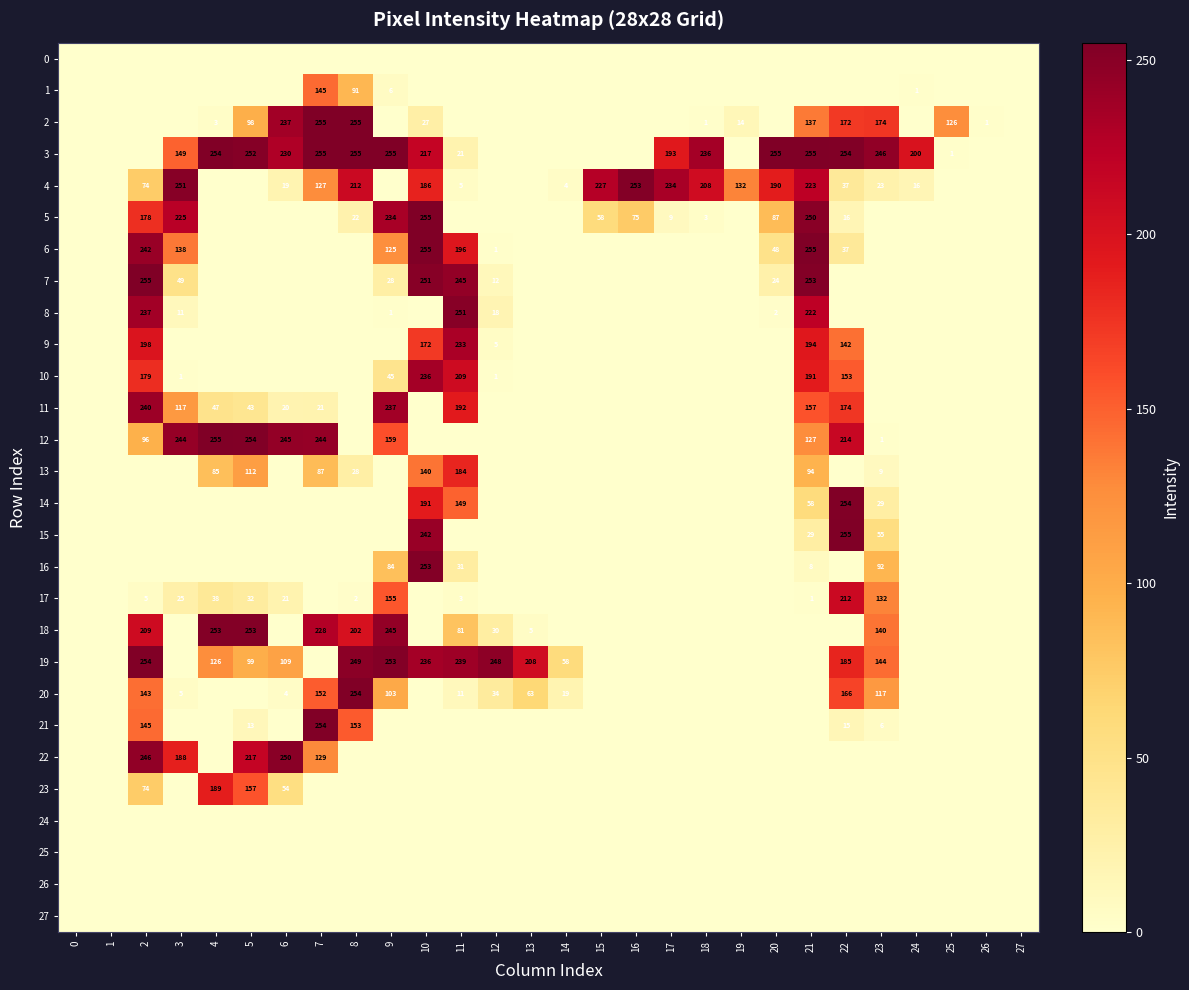

How many categories are shown in the chart?

28